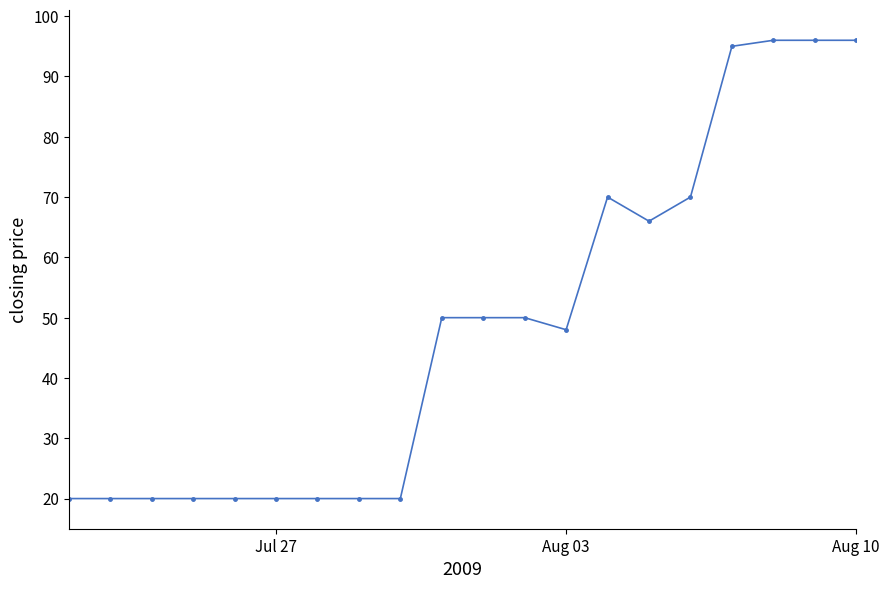

What is the value of the 11th point from the left?

50